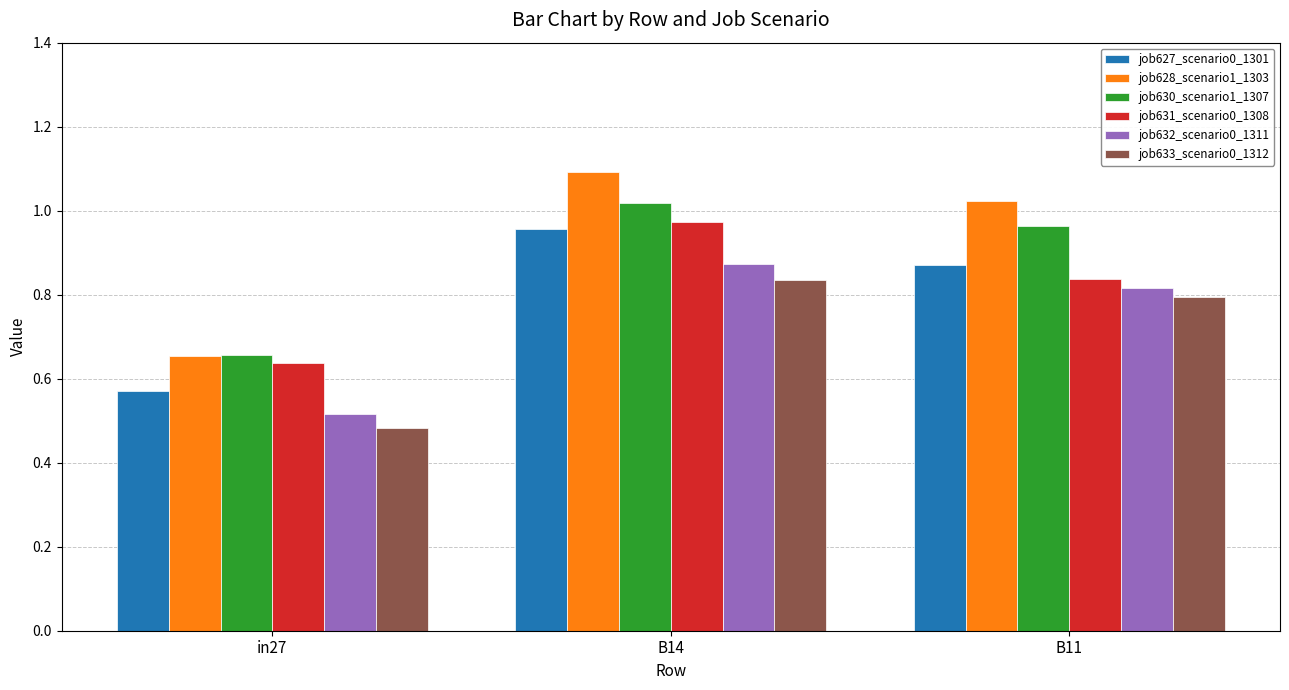

Which series has the largest total across all categories?

job628_scenario1_1303